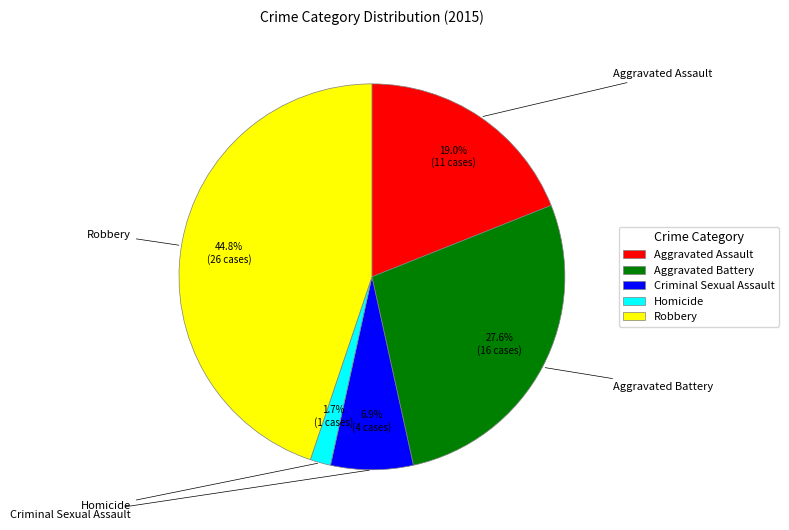

Count the number of slices in the pie.

5